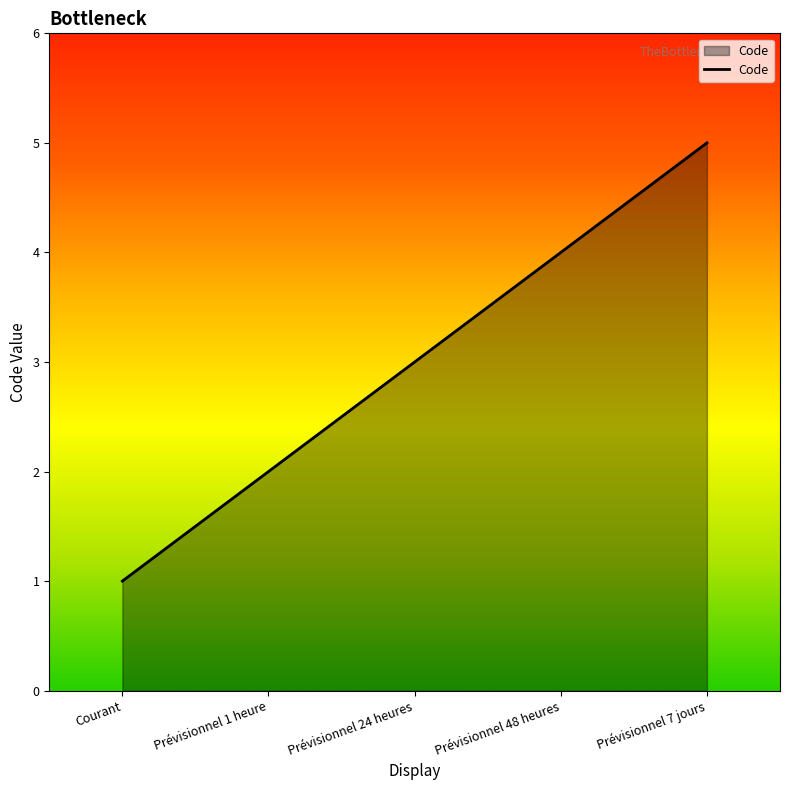

How many lines are shown in the chart?

1